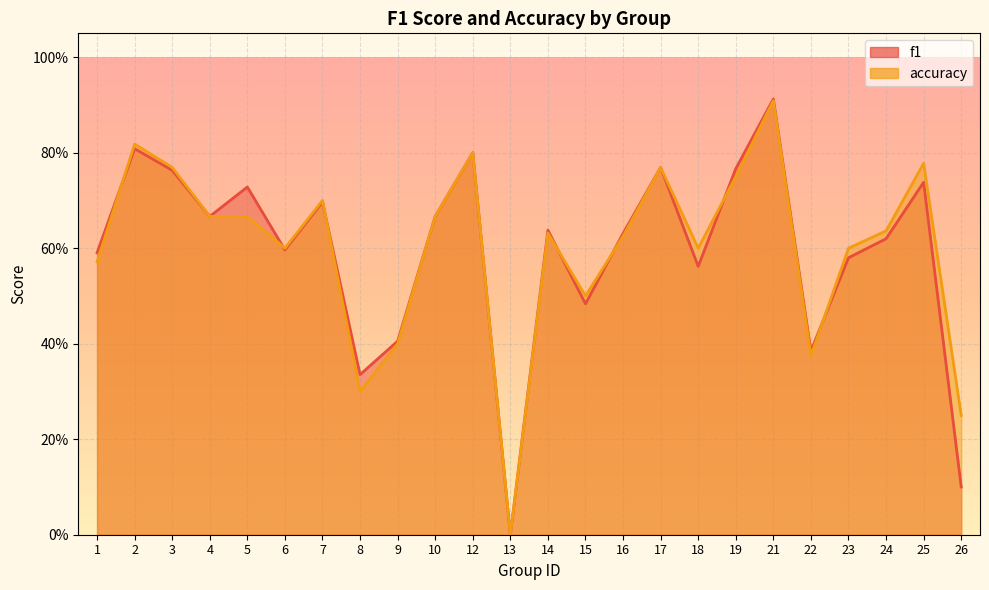

Which series has the largest total across all categories?

accuracy